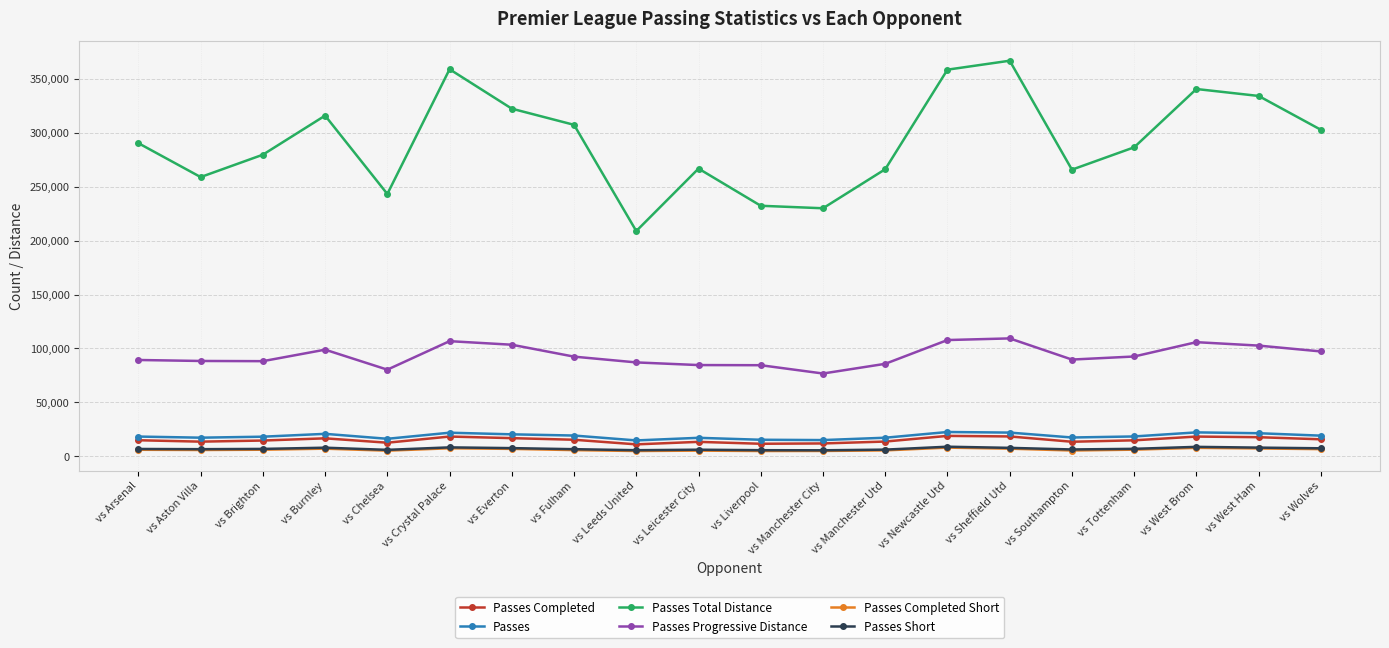

True or false: Passes Short has more than 0 interior local peaks.

True